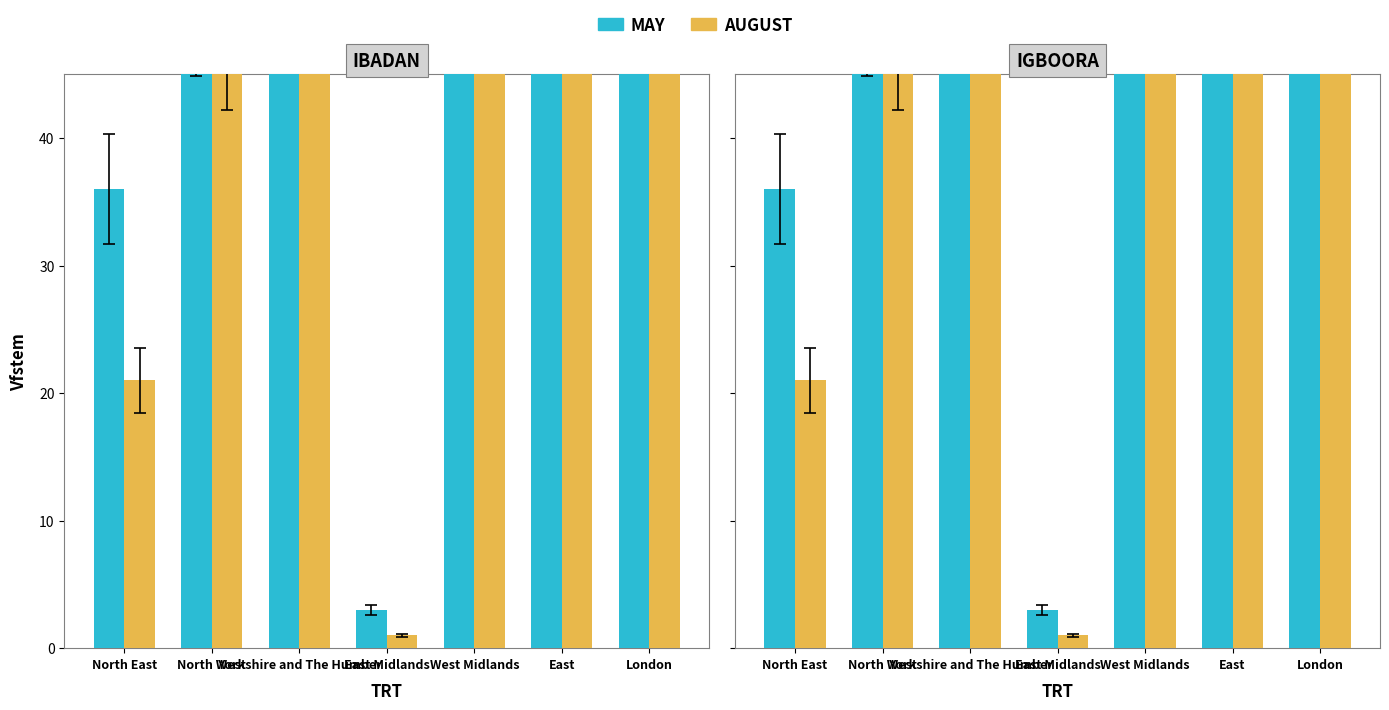

Which category has the highest value in the AUGUST series?

London